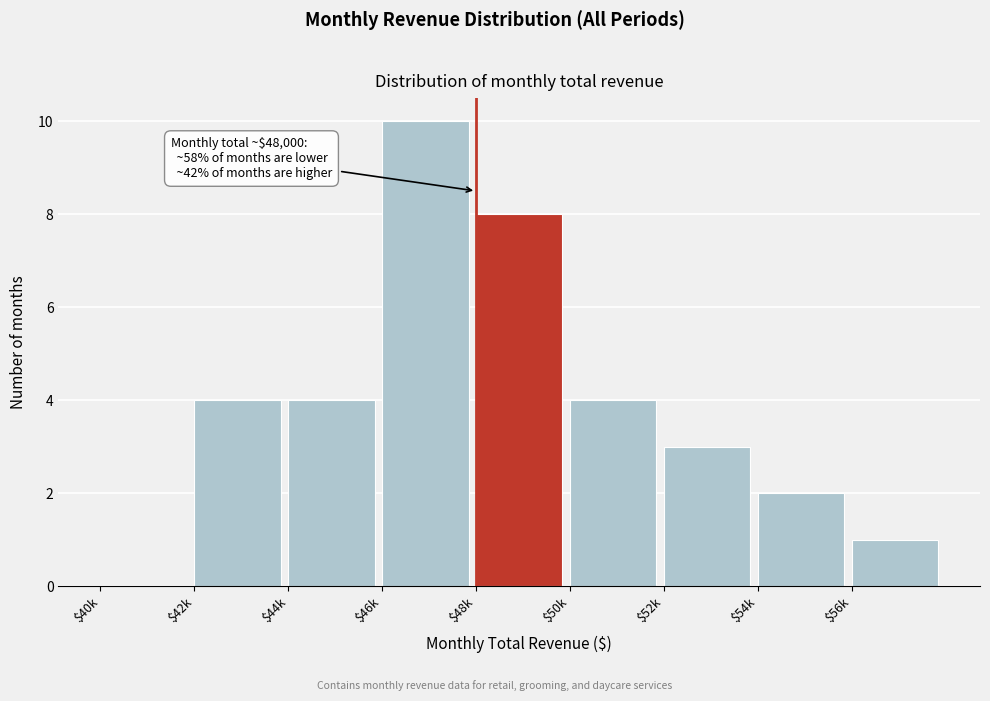

What is the greatest value displayed?

10